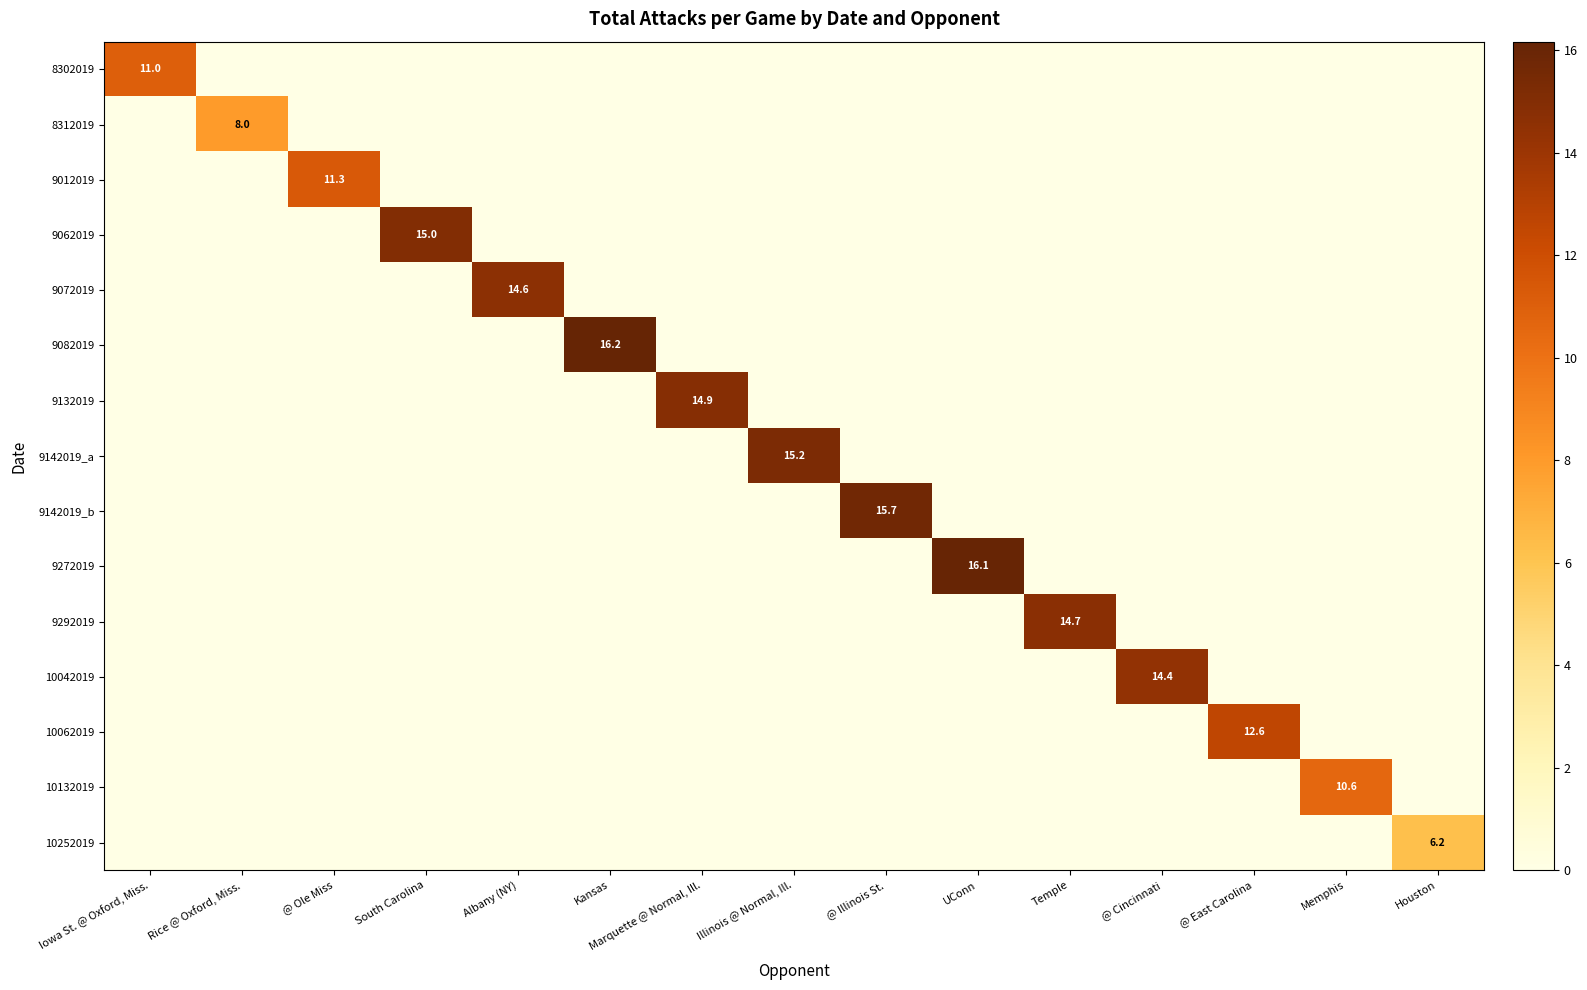

True or false: 8312019 has a value of 3.5 at Rice @ Oxford, Miss..

False